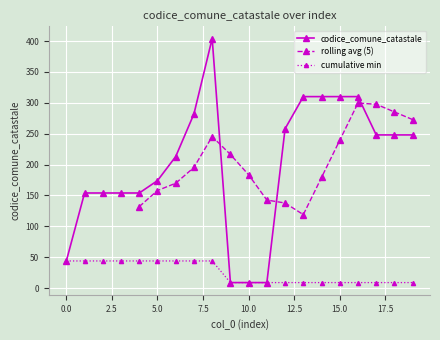

The value at 4 is 154. True or false?

True